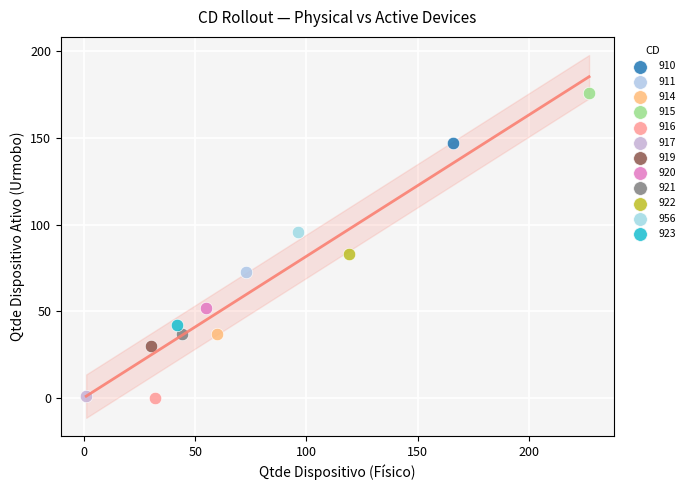

What are all the series names shown in the legend?

910, 911, 914, 915, 916, 917, 919, 920, 921, 922, 956, 923